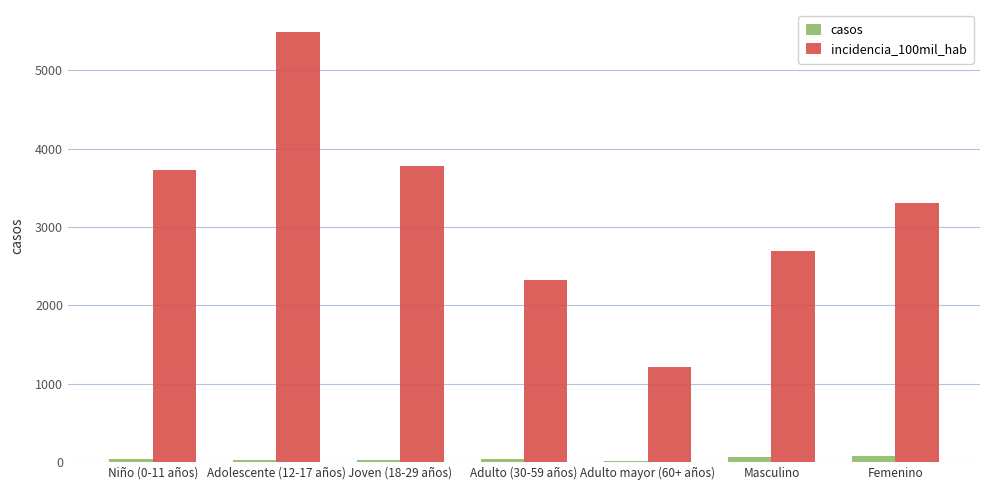

Count the number of data series in this chart.

2